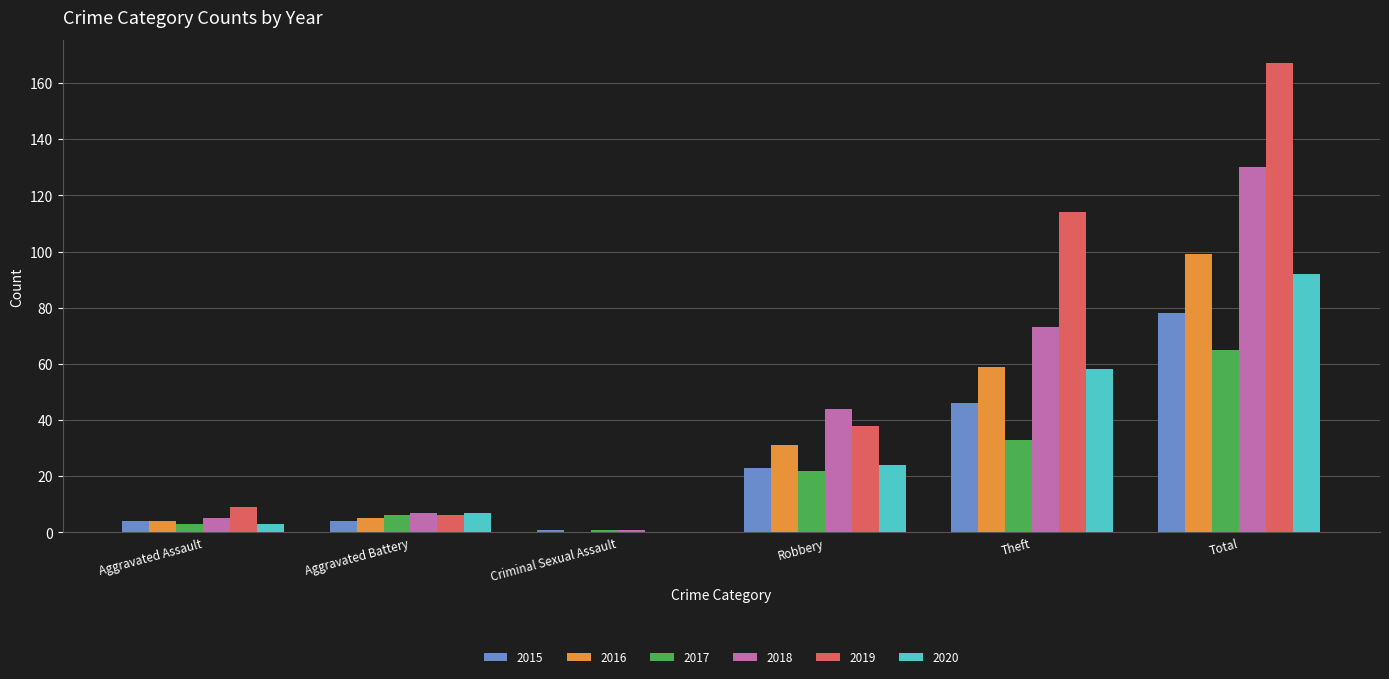

Are the bars grouped side by side (vs. stacked)?

Yes